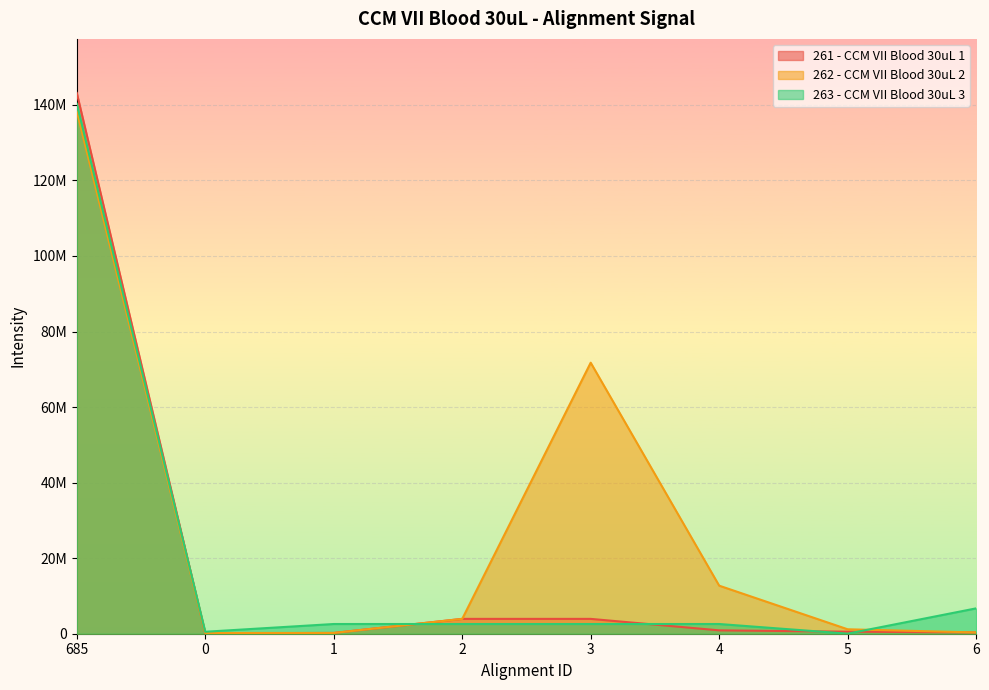

What is the sum of all 262 - CCM VII Blood 30uL 2 values?

228638581.4